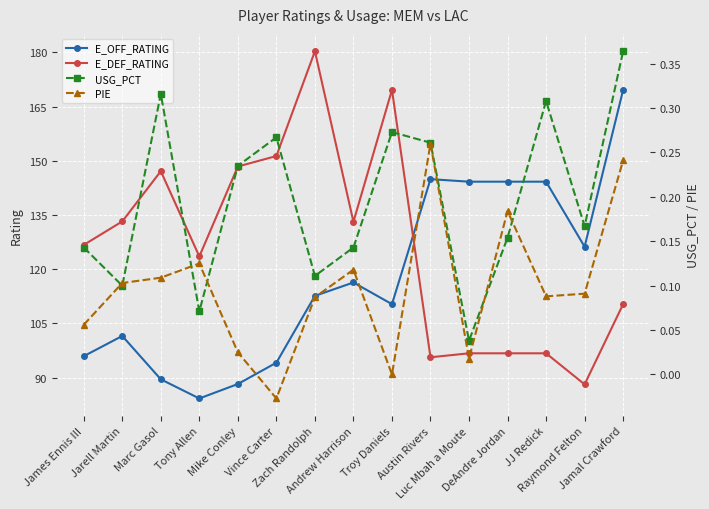

What is the average value of the PIE series?

0.1